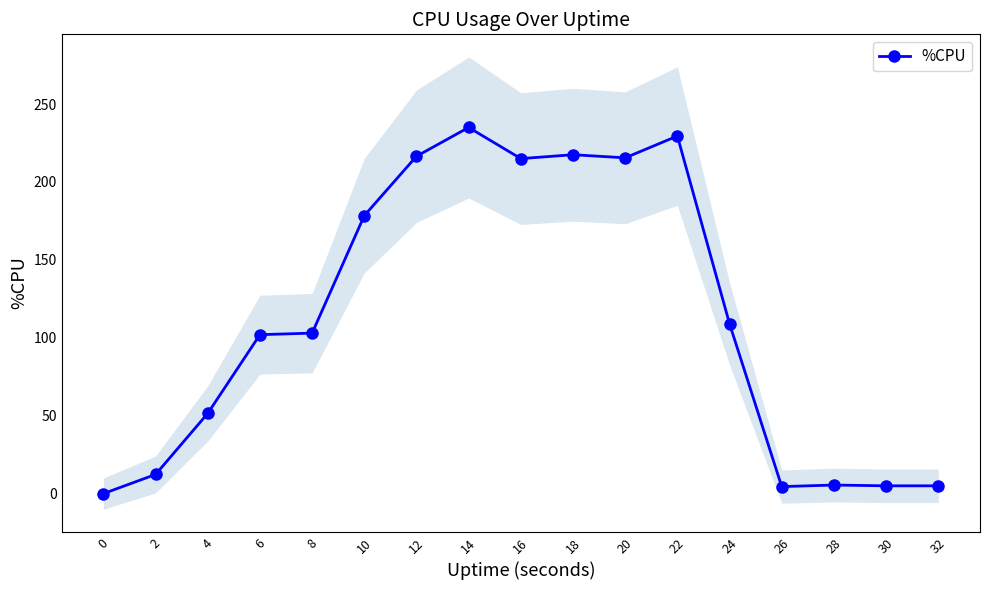

Where is the first local maximum?

14